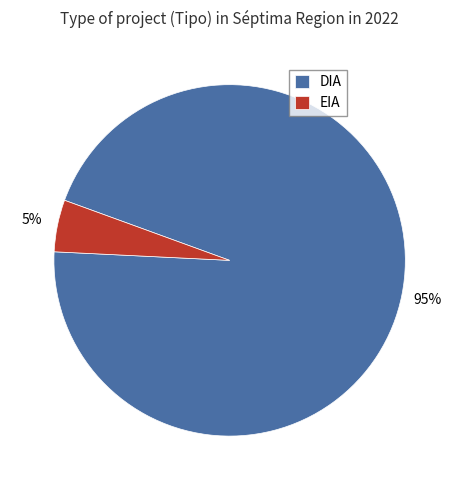

What percentage is the DIA slice, to the nearest percent?

95%